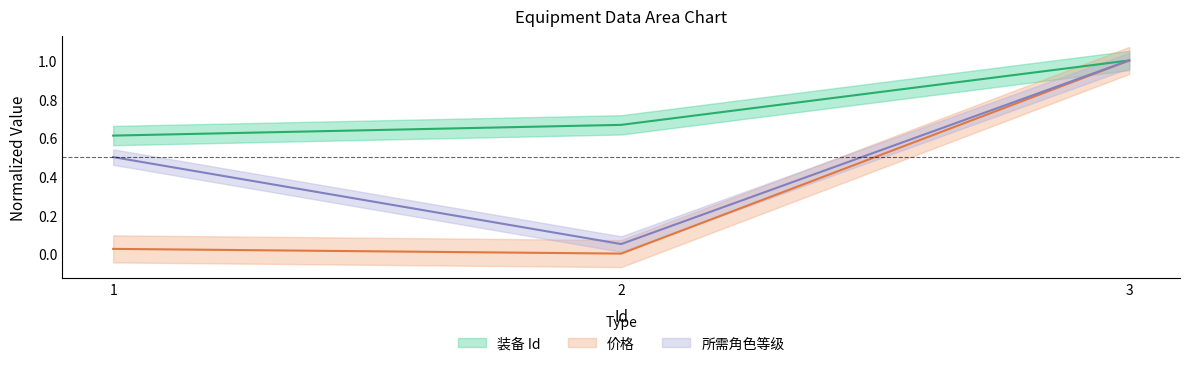

What is the average value of the 所需角色等级 series?

0.5